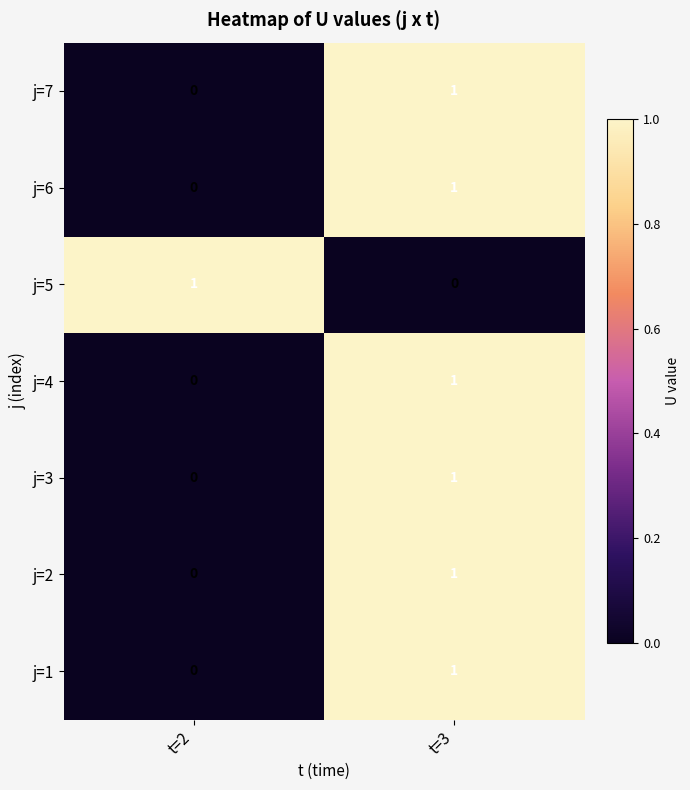

At how many categories does at least one series exceed 0?

2